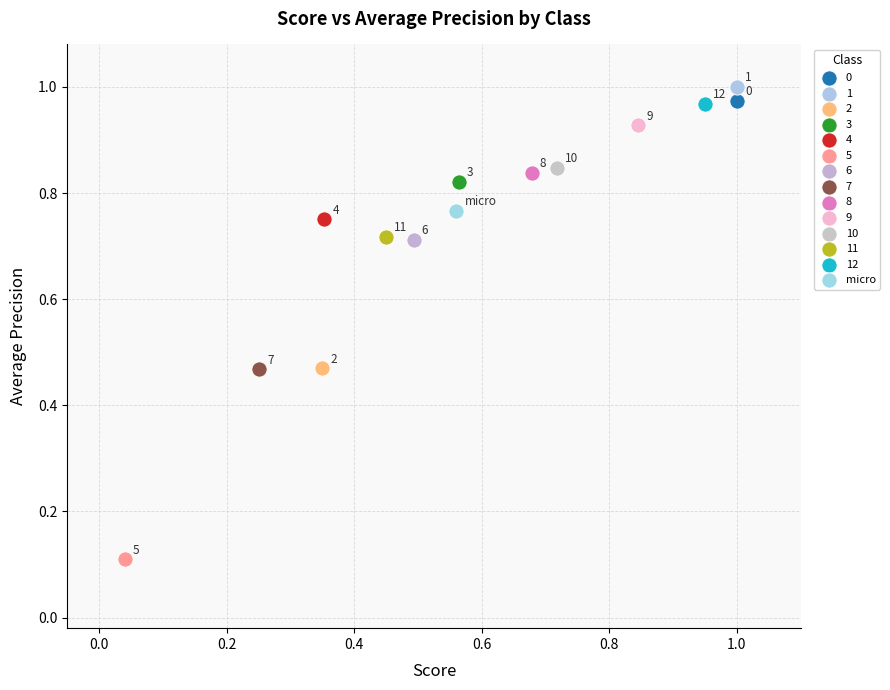

Which series reaches the minimum Y coordinate?

5